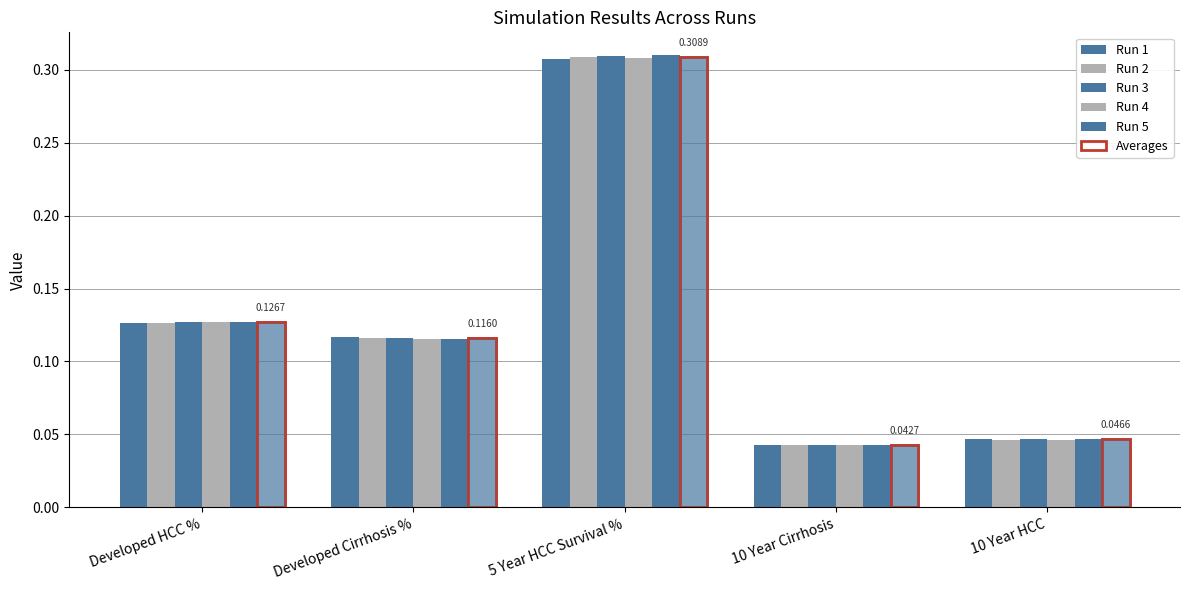

How many Run 5 values are between 0 and 1?

5